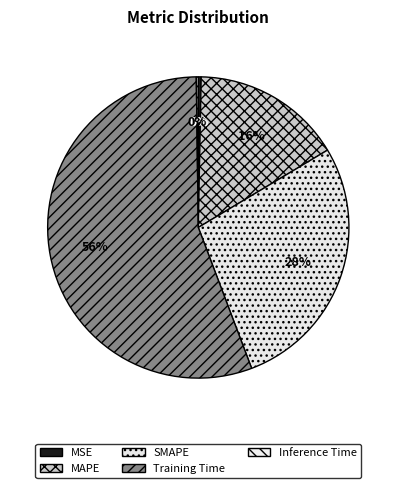

To the nearest percent, what is the difference between the largest and smallest slice percentages?

55%